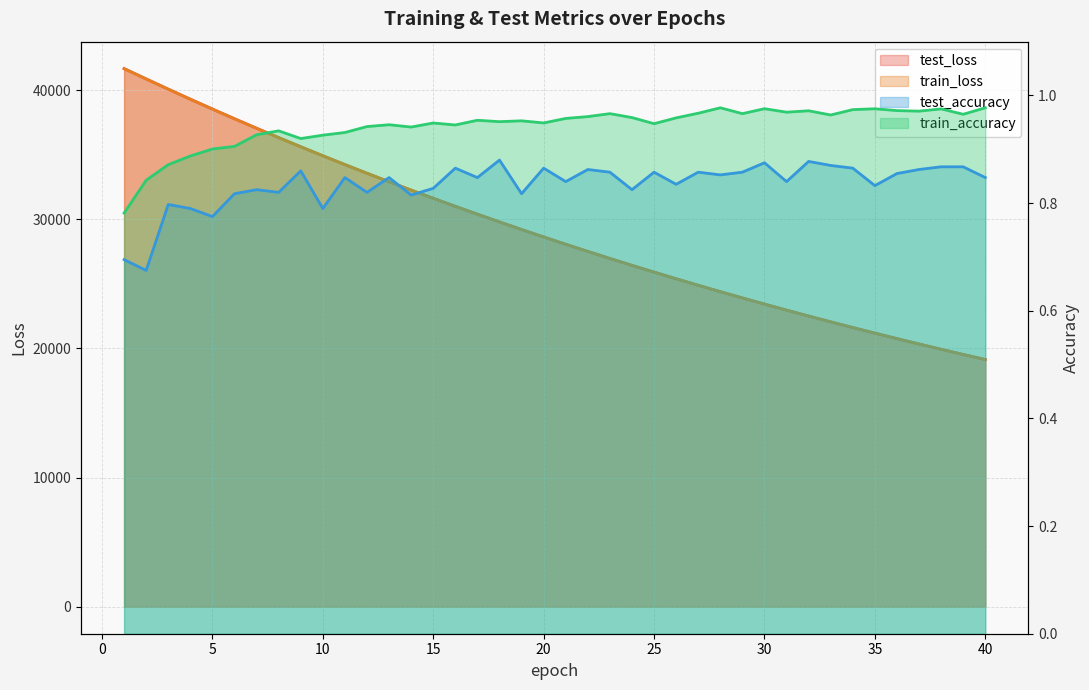

What is the smallest value displayed?

0.7